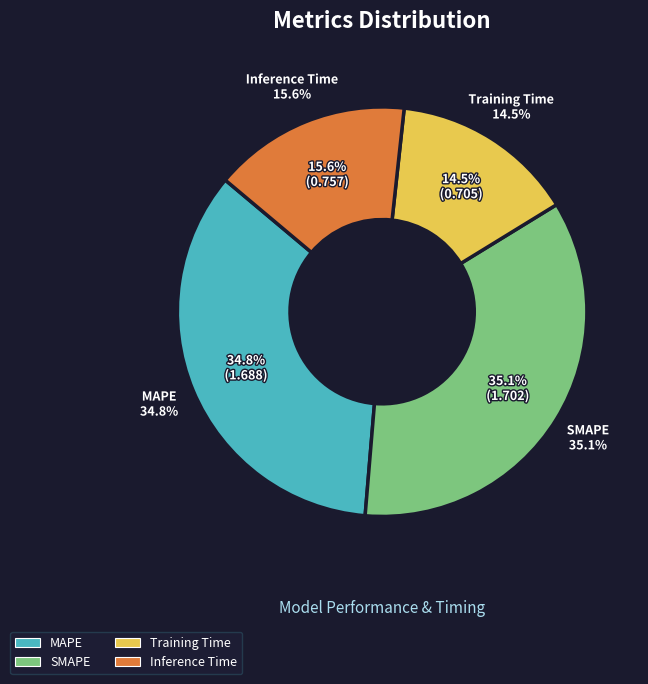

Count the number of slices in the pie.

4